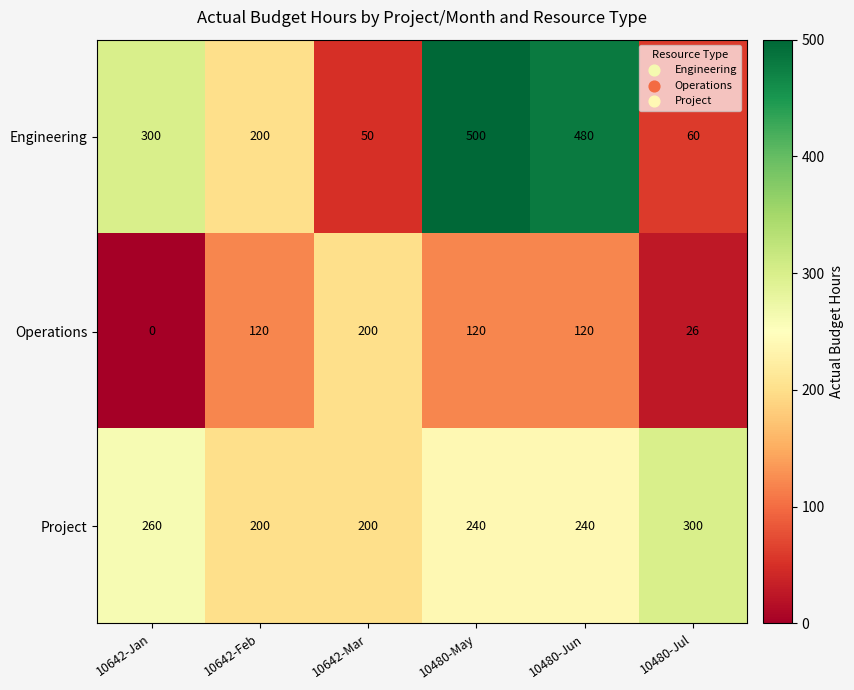

What is the total value across all series at 10480-May?

860